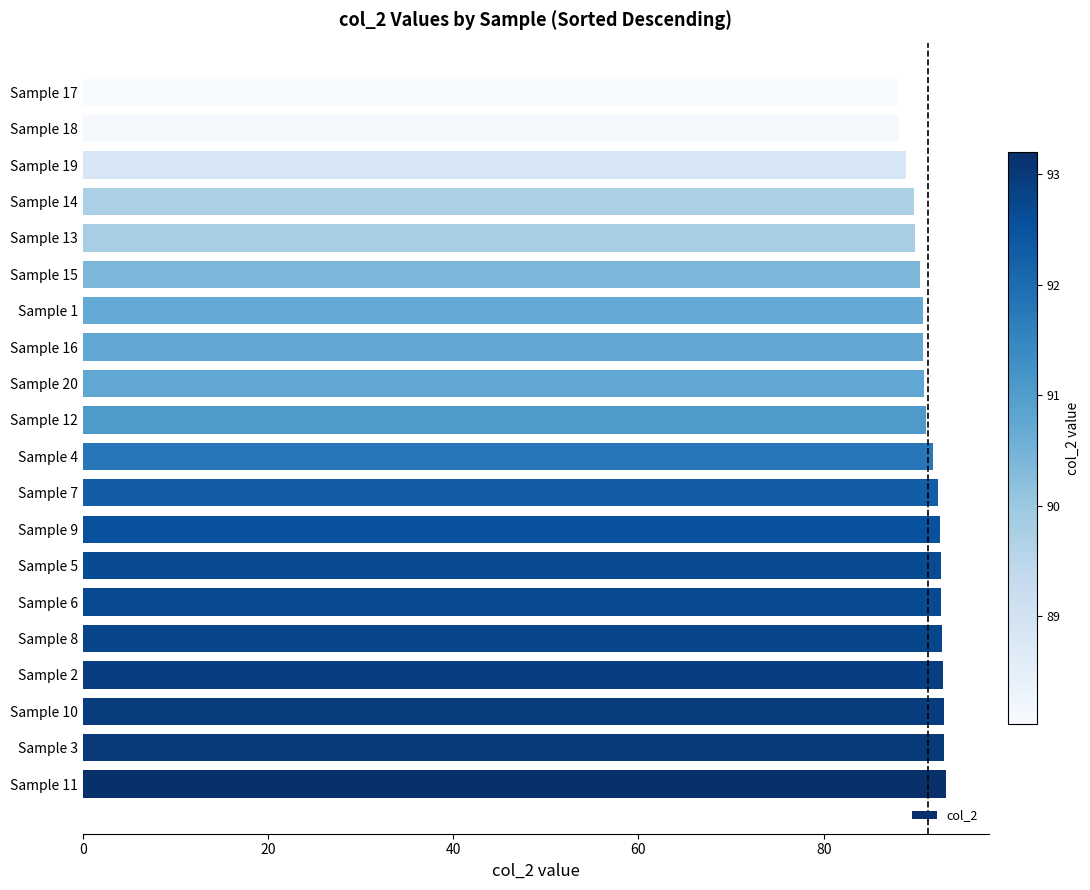

What is the maximum value shown in the chart?

93.2